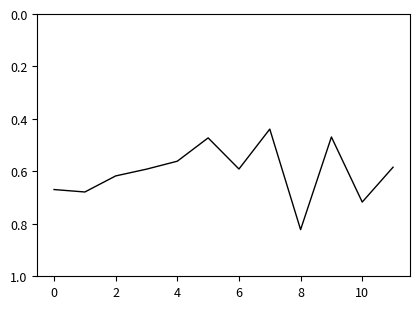

How many values are between 0 and 1?

12